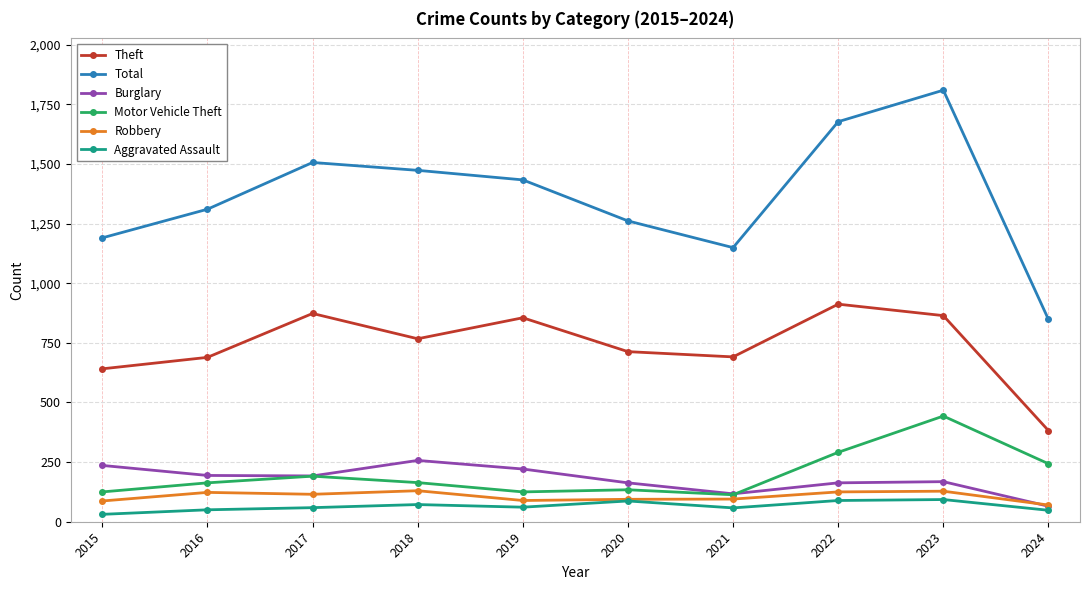

What is the total value across all series at 2018?

2863